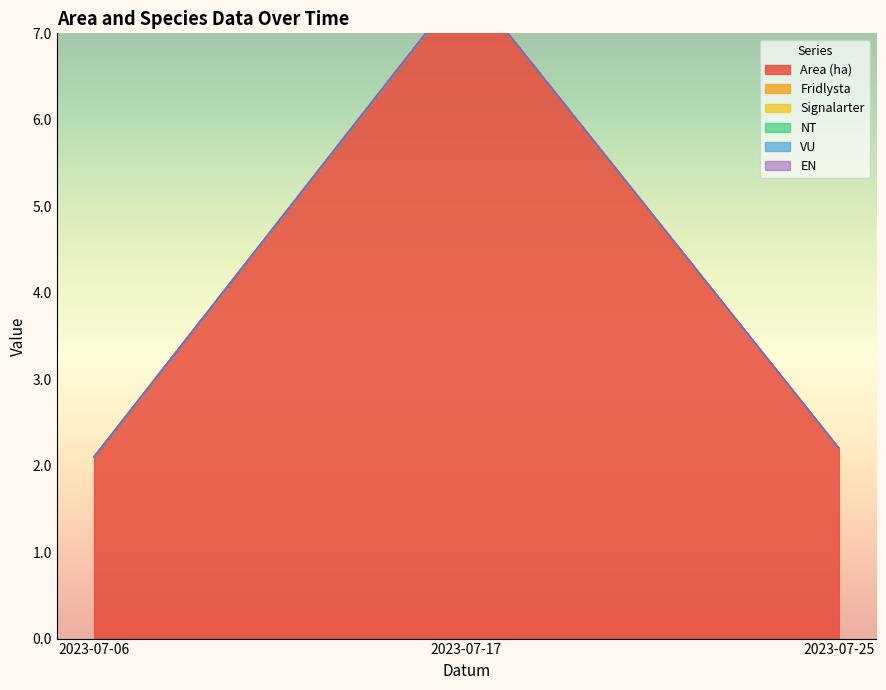

Which series has the largest range (max minus min)?

Area (ha)